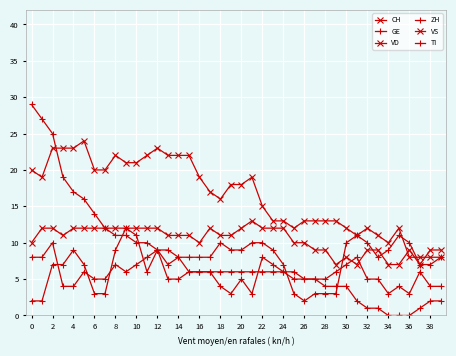

What is the sum of all ZH values?

295